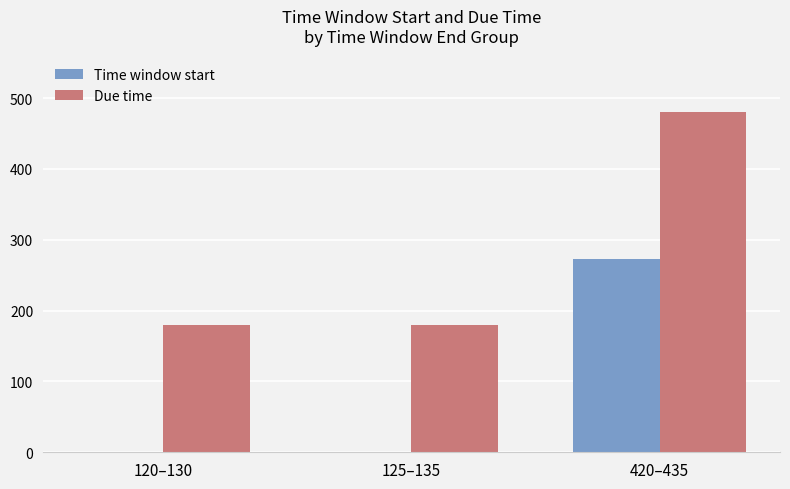

The Due time series shows 180.0 at 120–130. True or false?

True